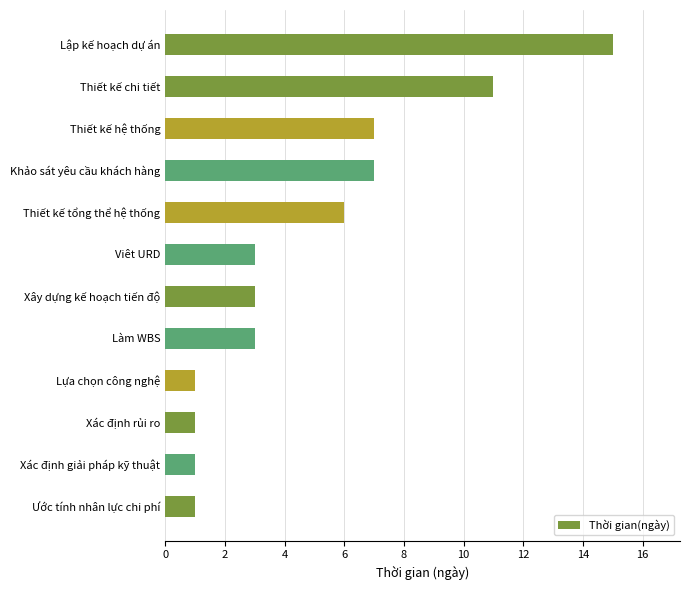

Approximately how many times larger is the value at Khảo sát yêu cầu khách hàng compared to Lập kế hoạch dự án?

0.5